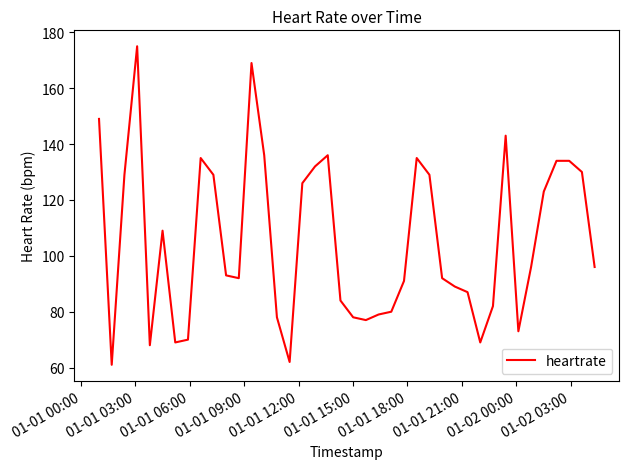

What is the minimum value shown in the chart?

61